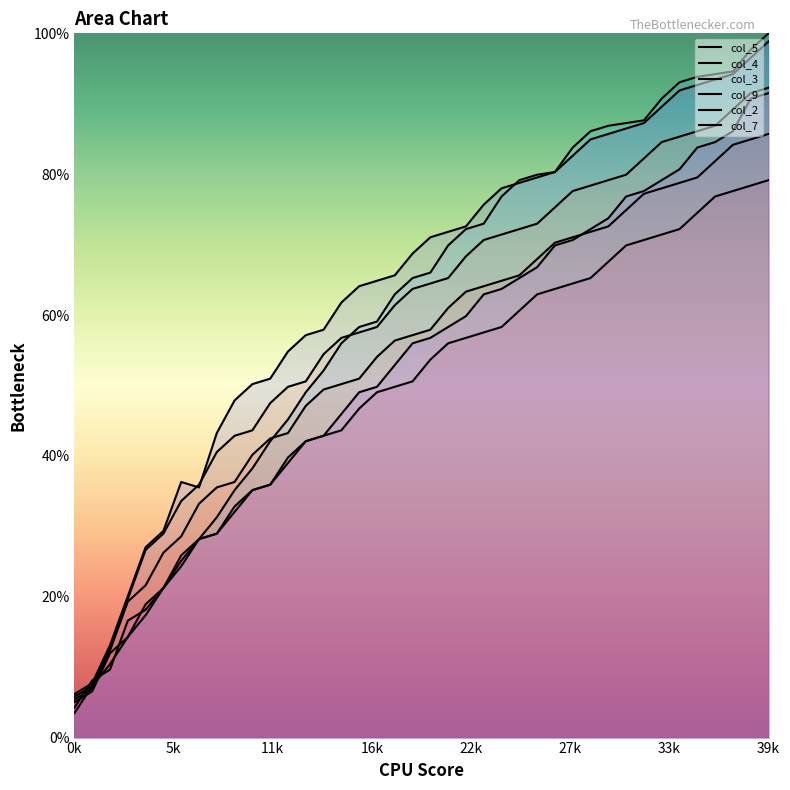

What position from the left is 28?

29